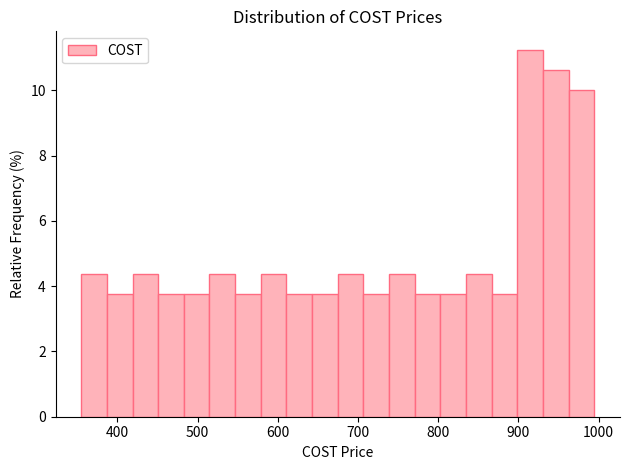

Read against the x-axis, roughly where is the centre of the tallest bar?

910